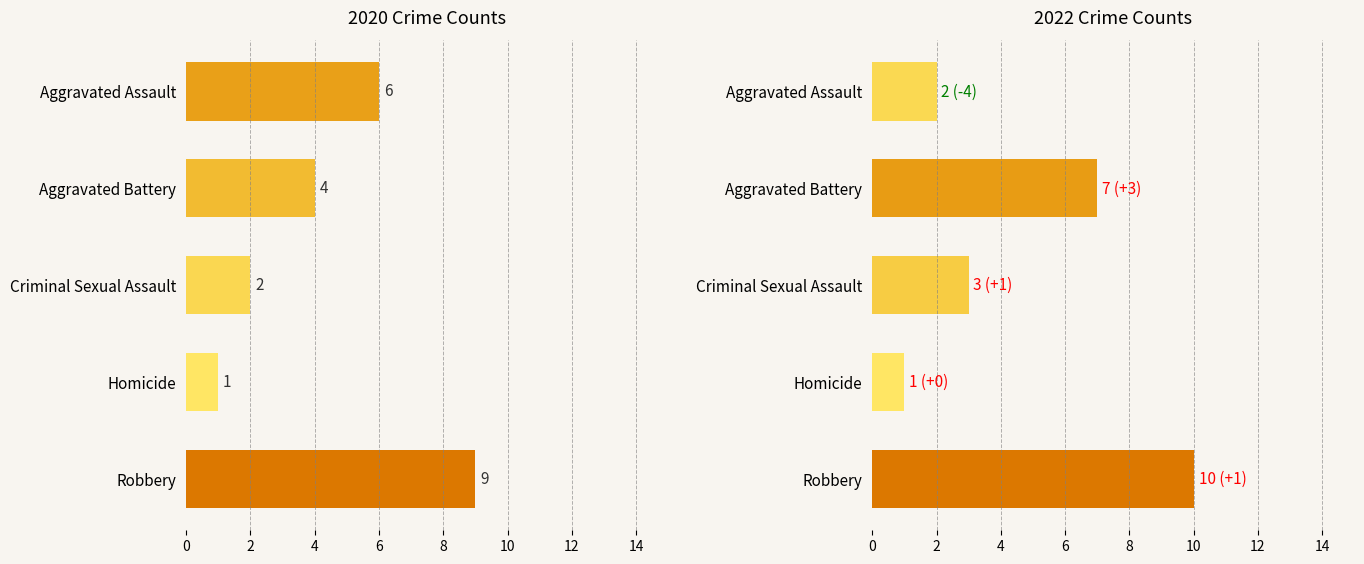

Where is 2022 nearest to the value 5?

Aggravated Battery